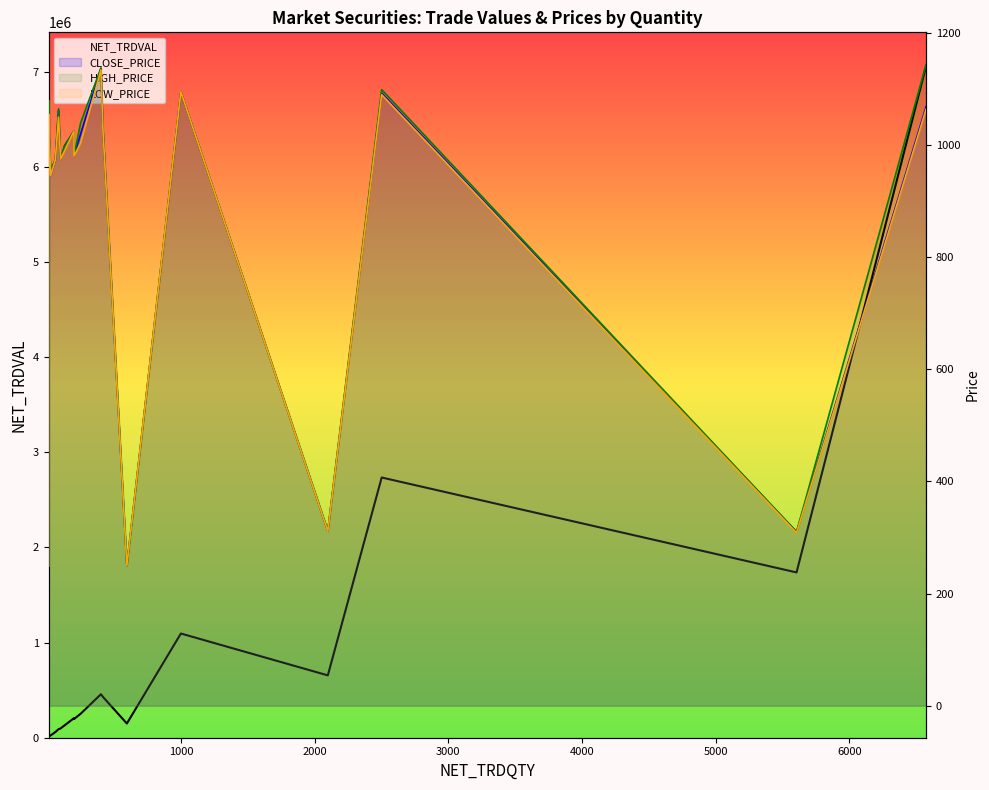

Which series has the largest range (max minus min)?

NET_TRDVAL